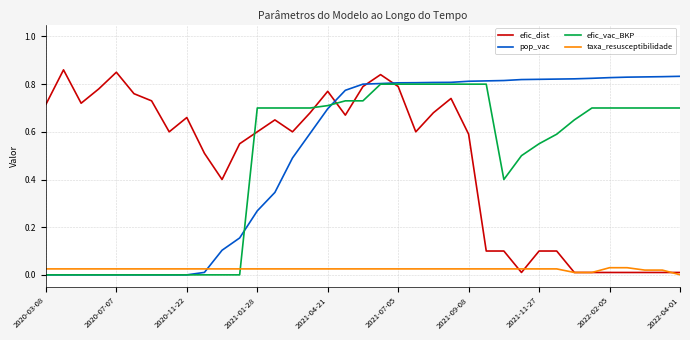

True or false: efic_vac_BKP and efic_dist cross at least once.

True